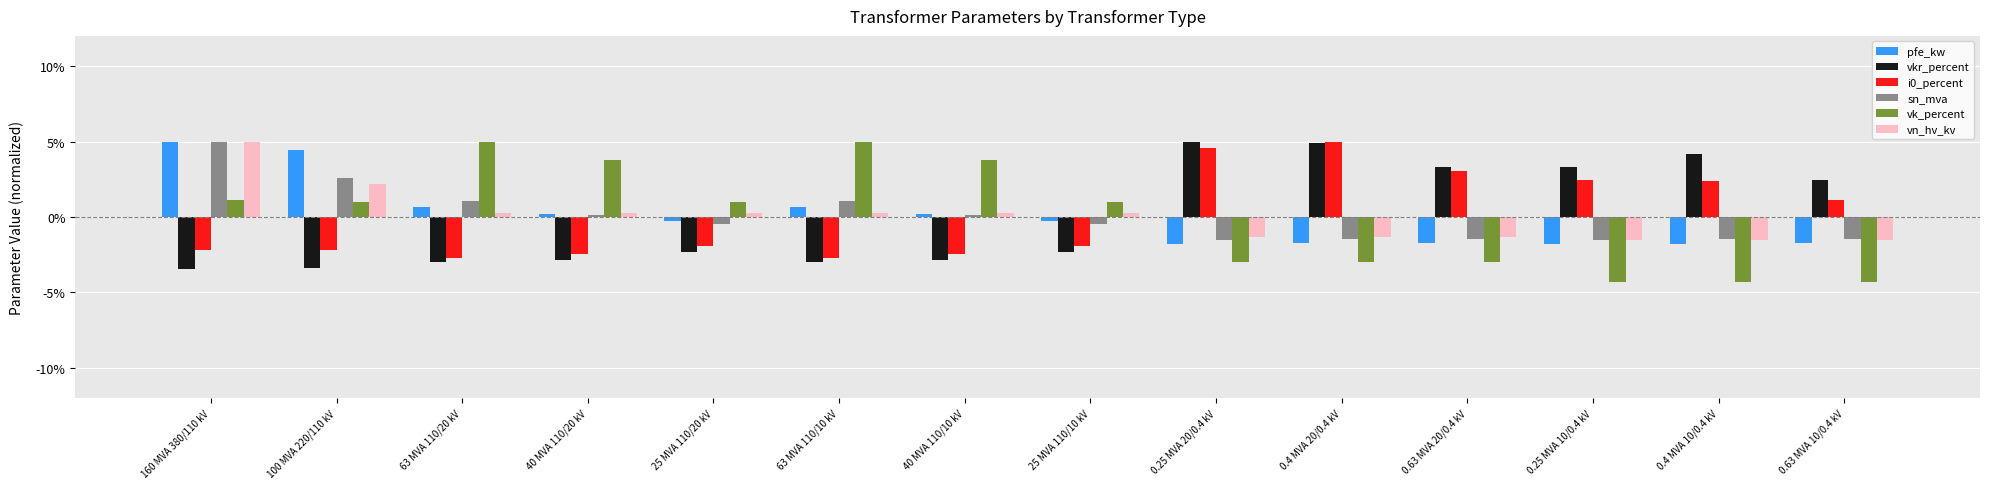

The value of i0_percent at 40 MVA 110/20 kV is -3.4. True or false?

False